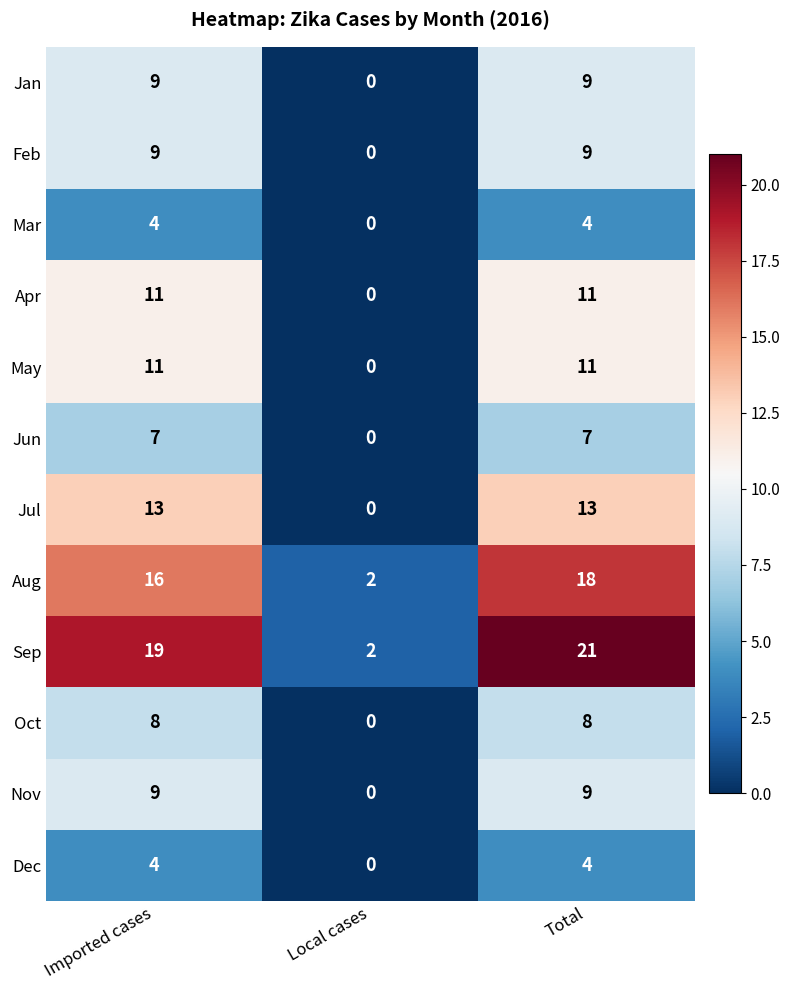

Which label corresponds to the largest value in the chart?

Total